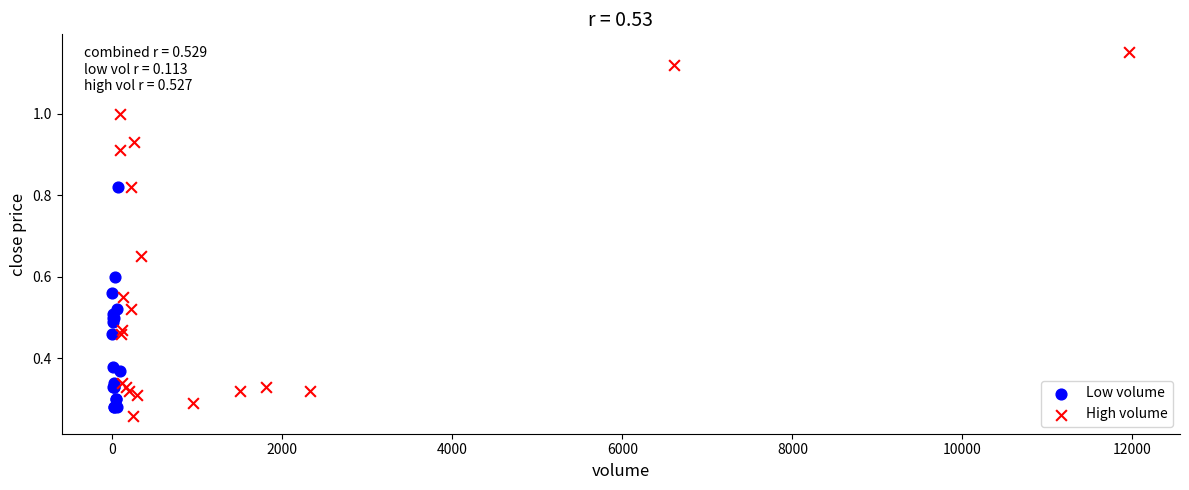

Which series has the widest spread of Y values?

High volume